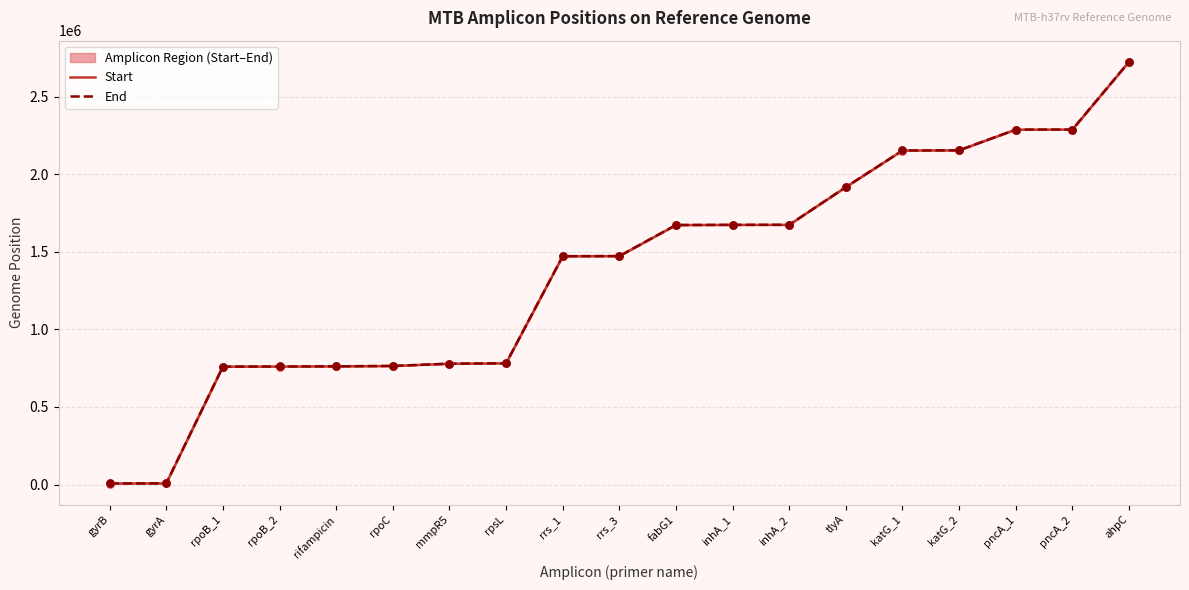

Which series has the largest total across all categories?

End